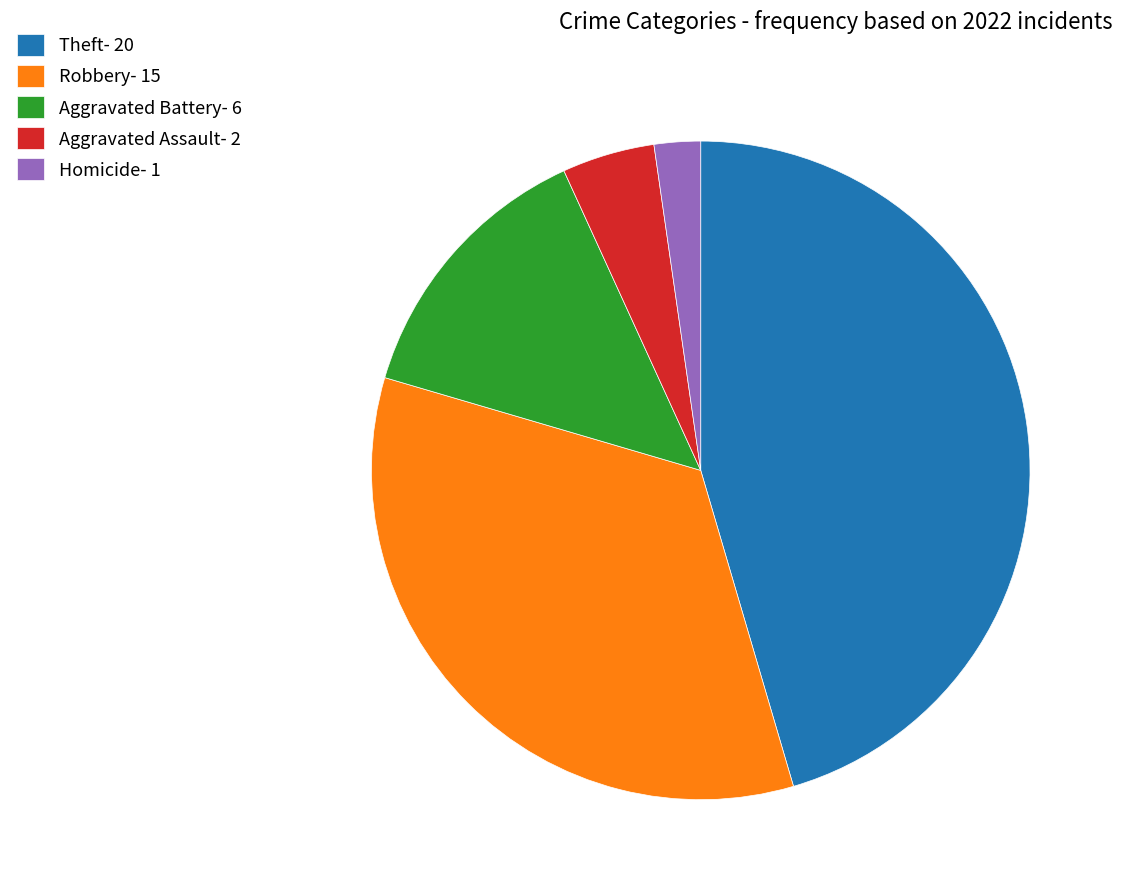

Is there any slice that represents more than half of the pie?

No